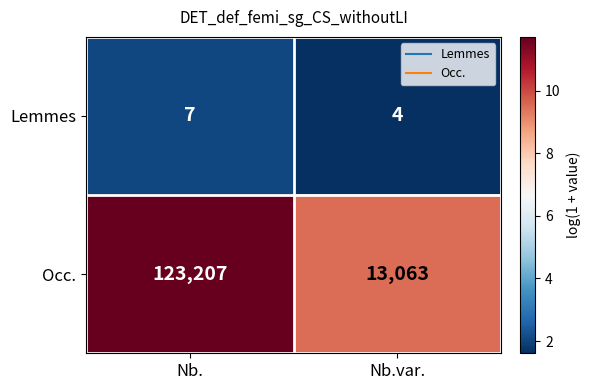

Rank the categories by Lemmes value from lowest to highest.

Nb.var., Nb.